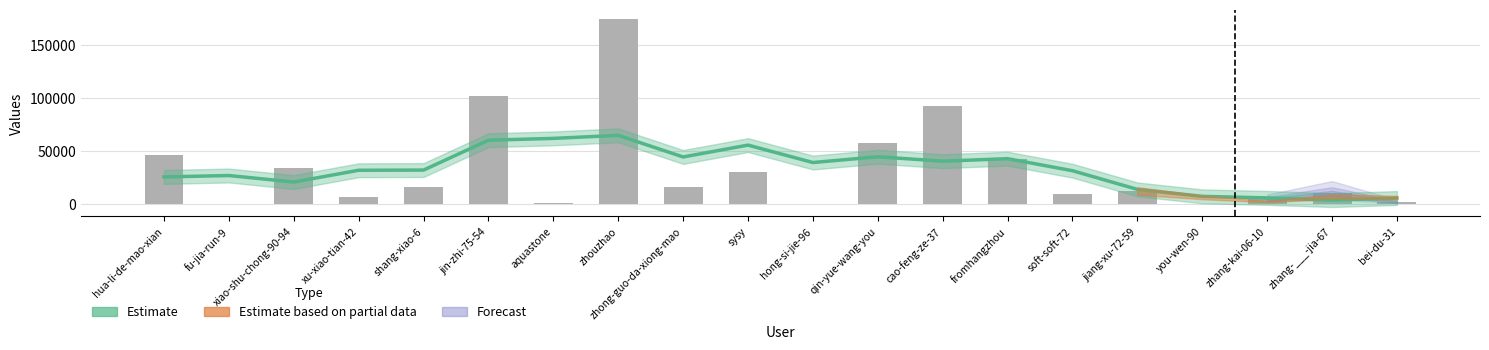

Reading right to left, transcribe all the data shown in this chart.

Estimate: 5312.8	3371.6	5441.0	6894.8	13493.2	31177.0	42566.4	40179.2	44374.2	38912.2	55403.2	44194.0	64617.6	61767.0	60028.8	31770.2	31590.2	20445.4	26608.2	25269.0
col_1: 1610.0	9711.0	3922.0	5.0	11957.0	8879.0	42703.0	92341.0	56952.0	21.0	29854.0	15393.0	174796.0	906.0	102139.0	15601.0	6702.0	33503.0	6.0	46415.0